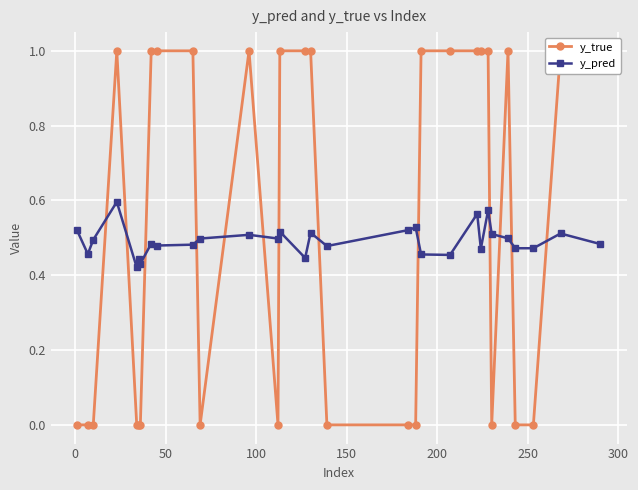

Count the y_pred values in the range 0 to 1.

30